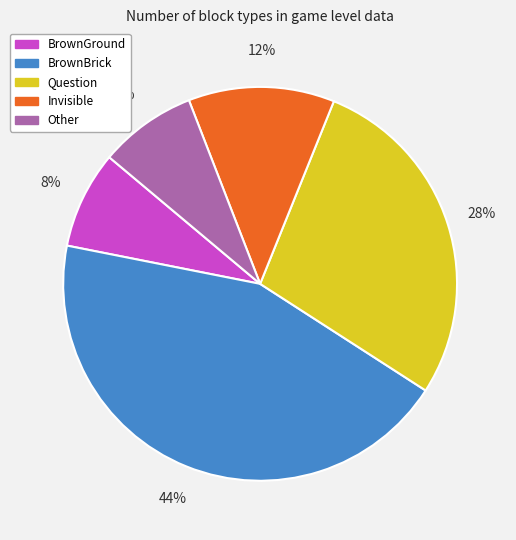

Is the sum of Other and Question greater than half?

No